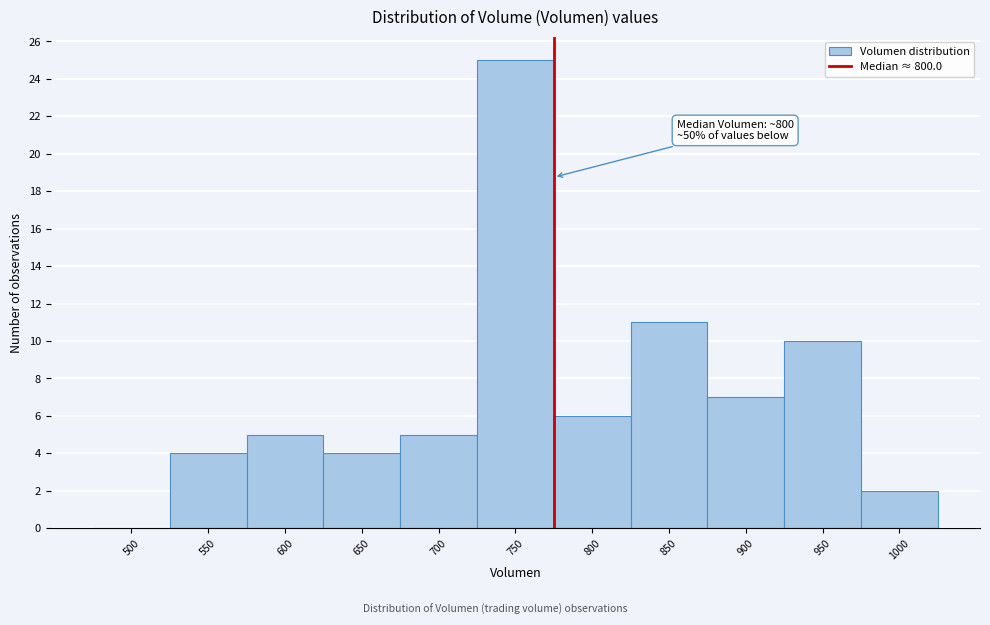

Reading right to left, what are all the values shown in this chart?

1000=2	950=10	900=7	850=11	800=6	750=25	700=5	650=4	600=5	550=4	500=0